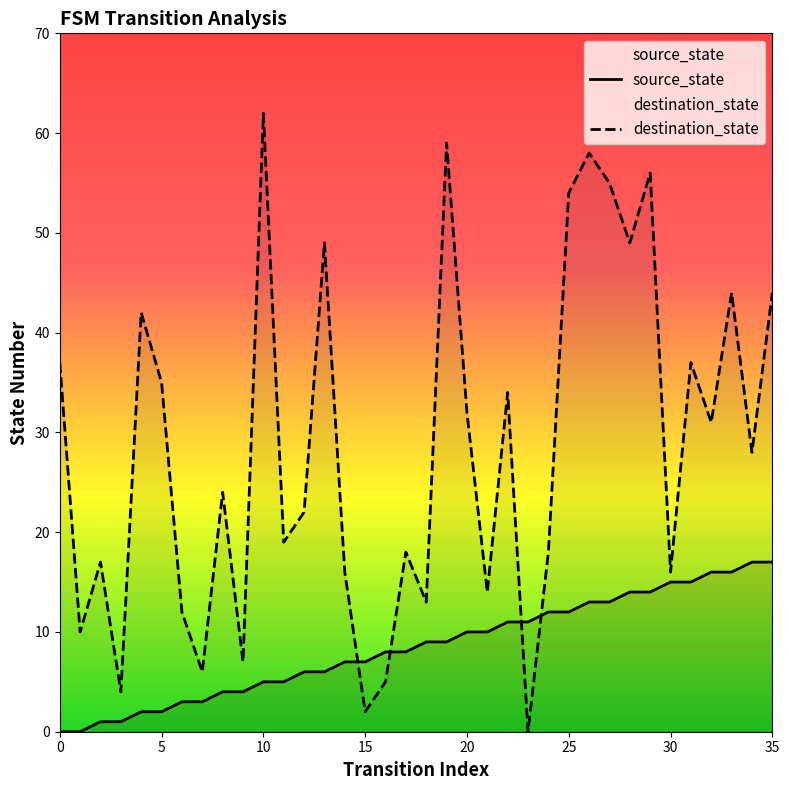

Which series has the largest range (max minus min)?

destination_state